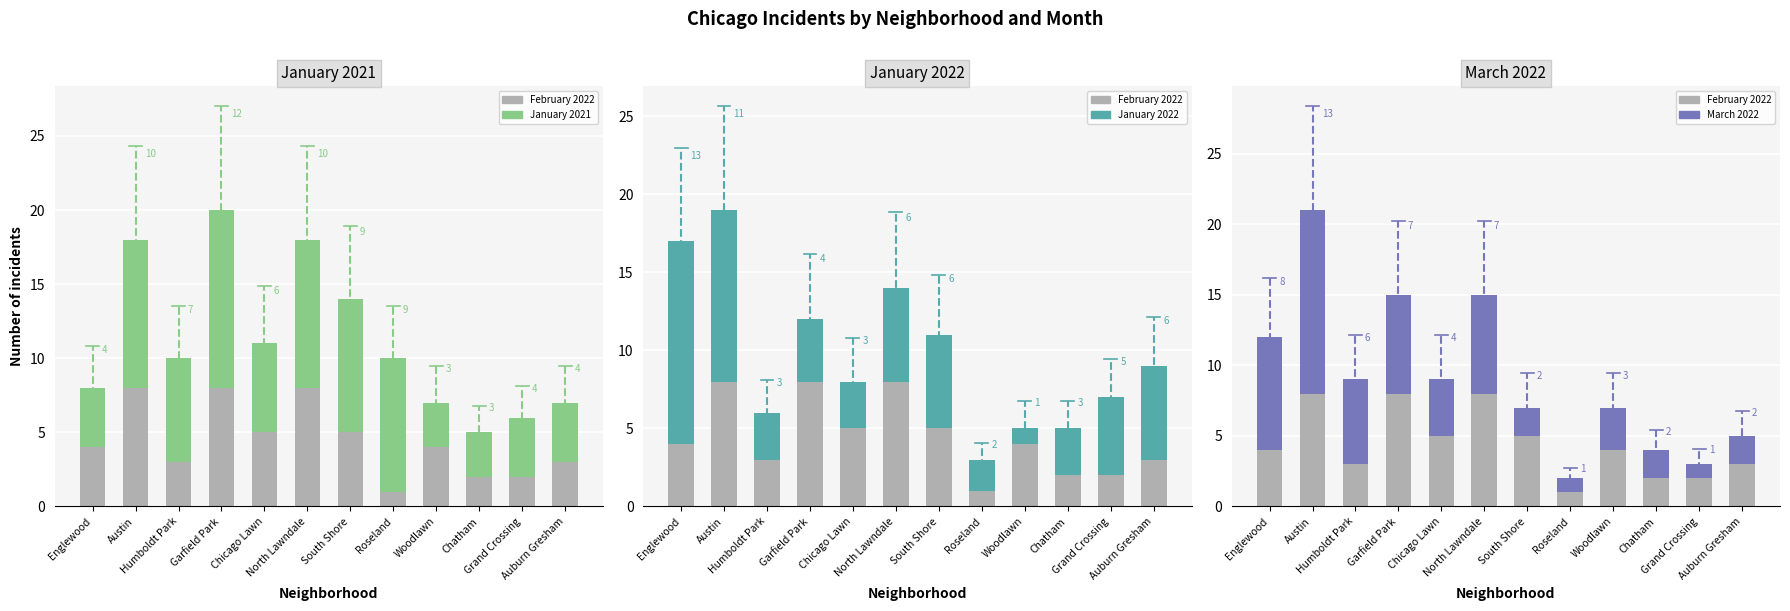

Which series has the largest total across all categories?

January 2021